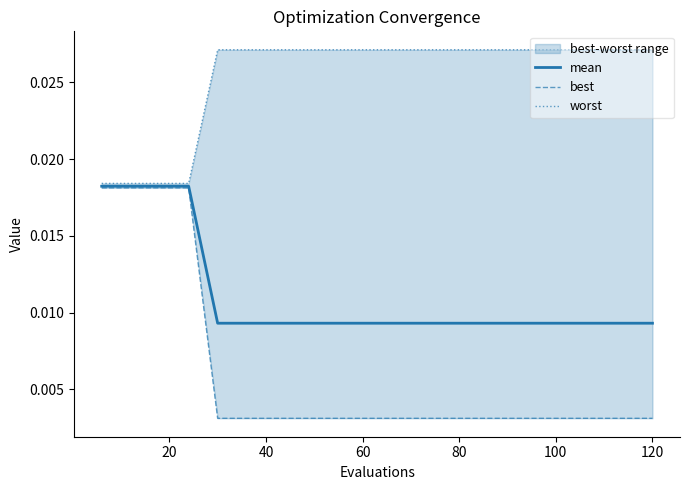

True or false: mean and worst intersect in this chart.

False